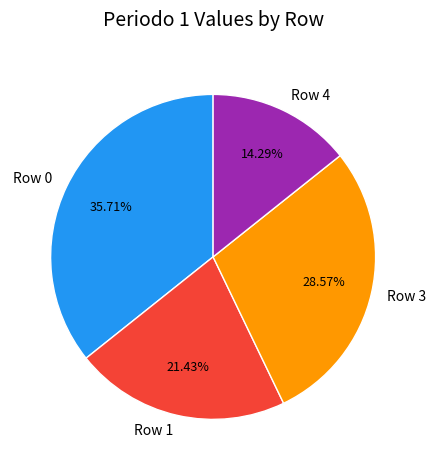

Rank the categories by value from highest to lowest.

Row 0, Row 3, Row 1, Row 4